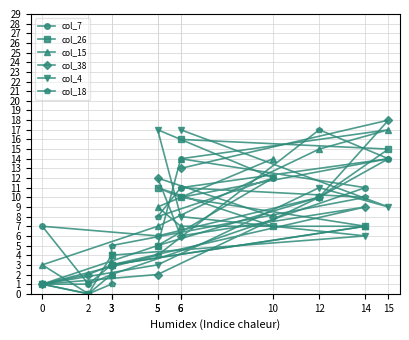

What is the total value across all series at 12?

73